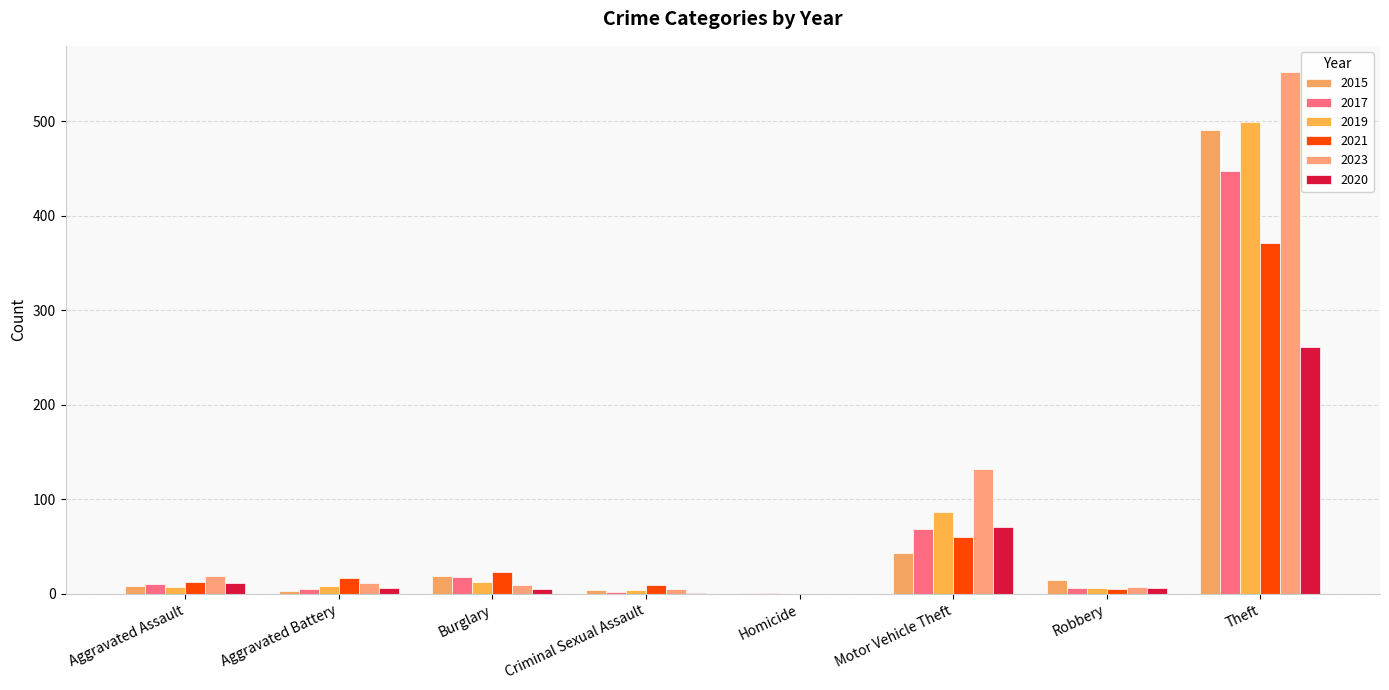

Does the chart contain stacked bars?

No